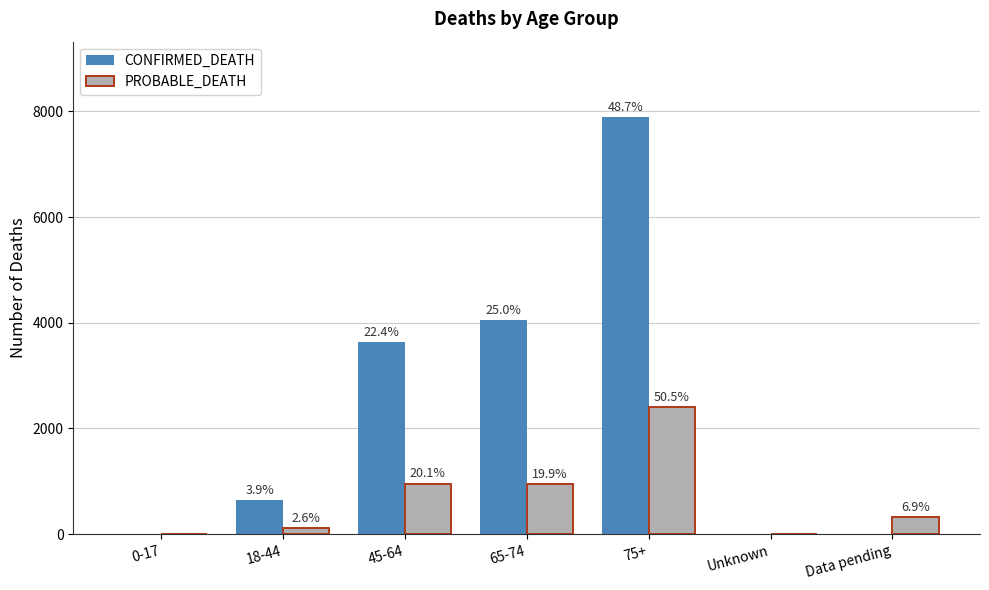

How many groups of bars are there?

7